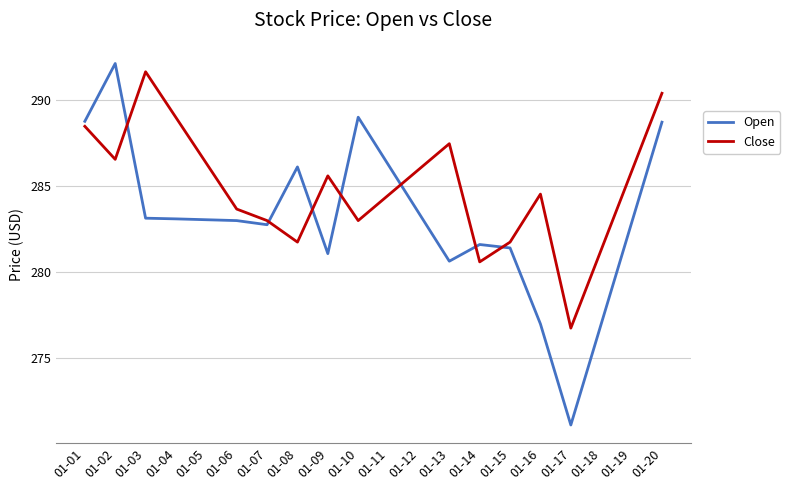

What is the total value across all series at 01-02?

578.7